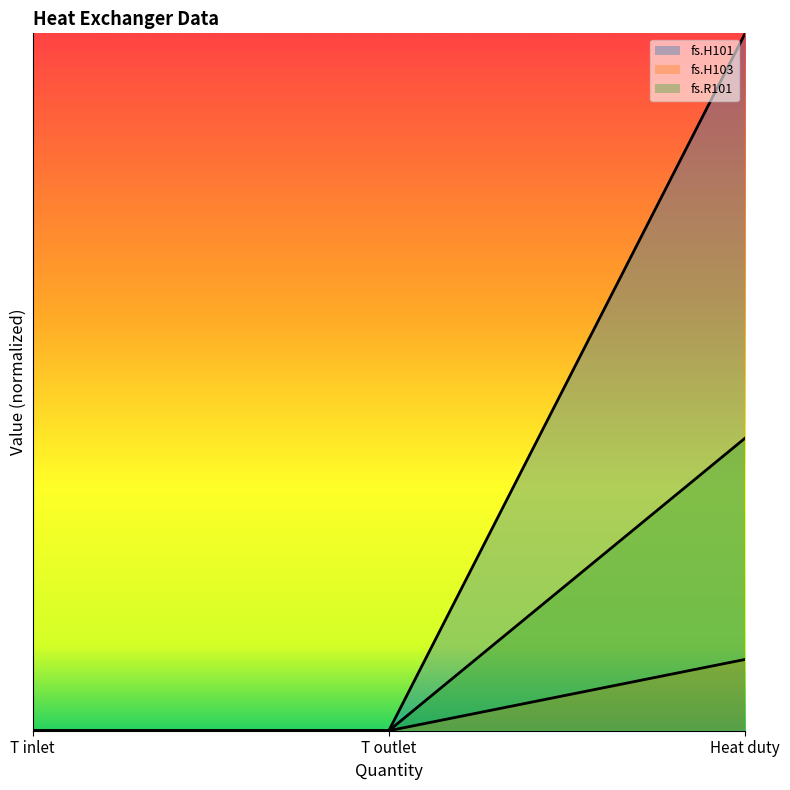

How many distinct data groups are displayed?

3